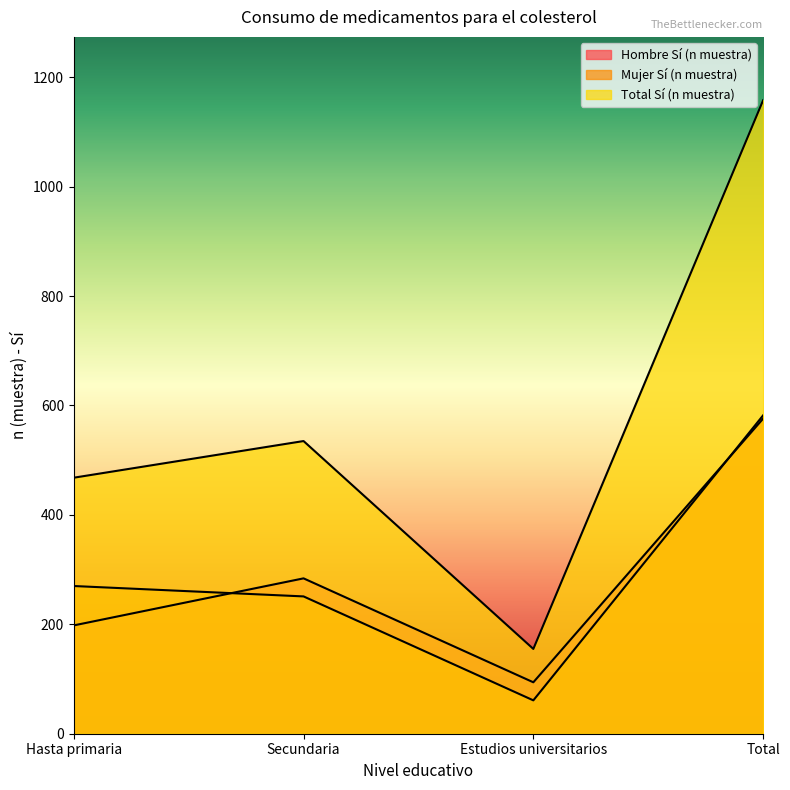

Reading left to right, what are all the values shown in this chart?

Hombre Sí (n muestra): 198	284	94	576
Mujer Sí (n muestra): 270	251	61	582
Total Sí (n muestra): 468	535	155	1158